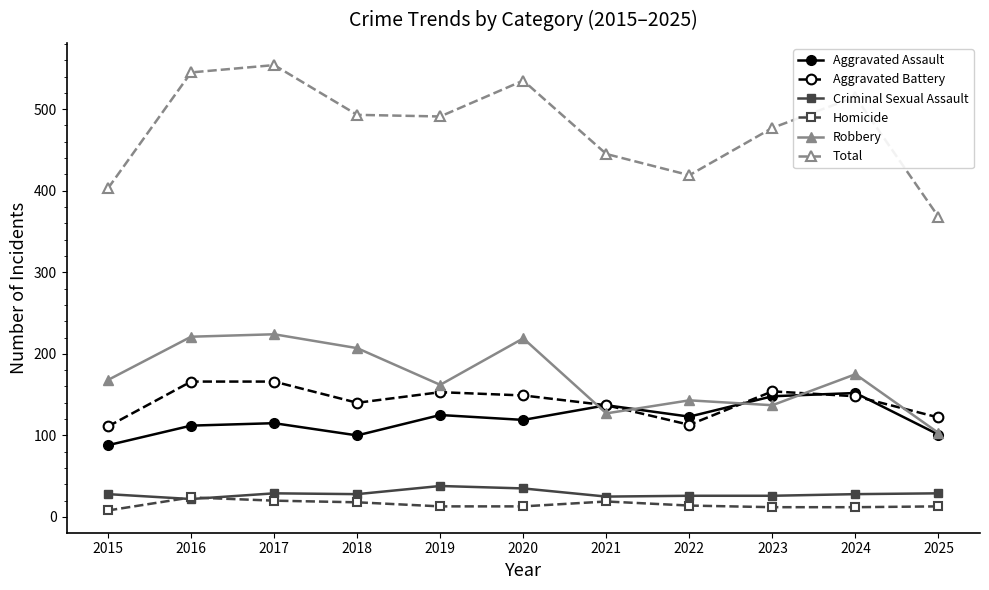

What are all the series names shown in the legend?

Aggravated Assault, Aggravated Battery, Criminal Sexual Assault, Homicide, Robbery, Total